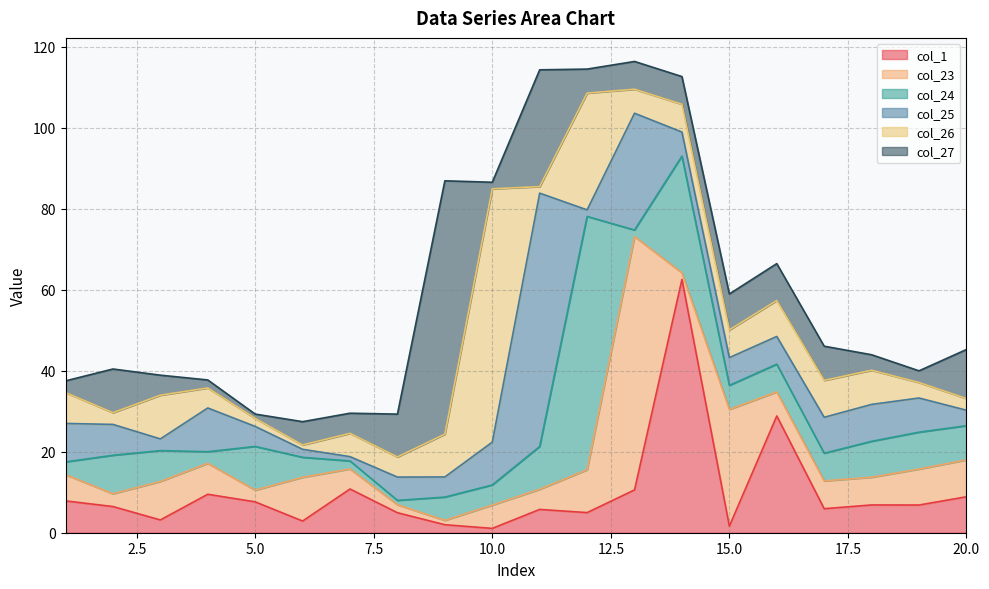

Between 2 and 5, which series saw the biggest shift?

col_27